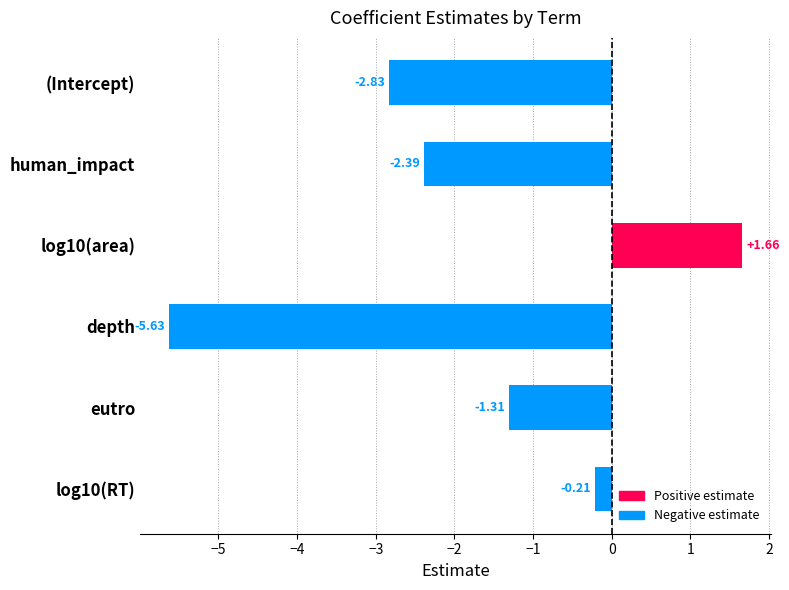

List the labels in order of value, smallest first.

depth, (Intercept), human_impact, eutro, log10(RT), log10(area)